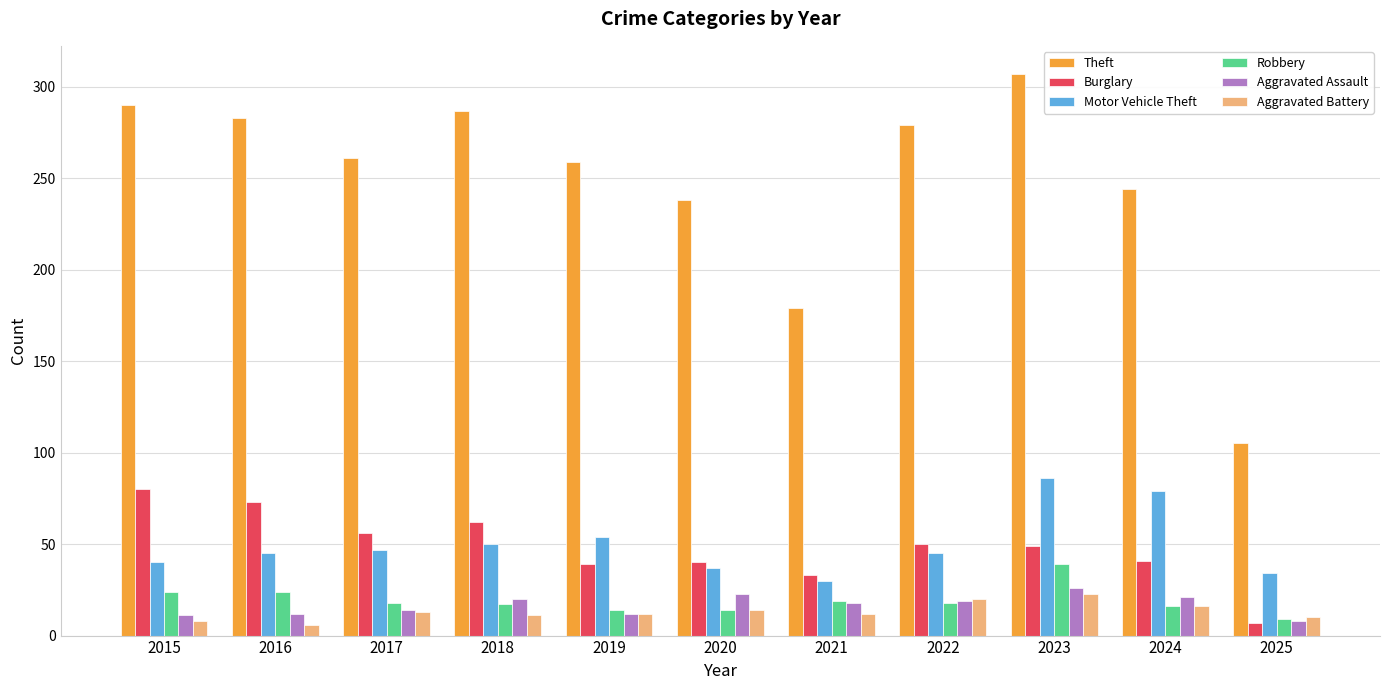

At which category does the chart reach its peak across all series?

2023